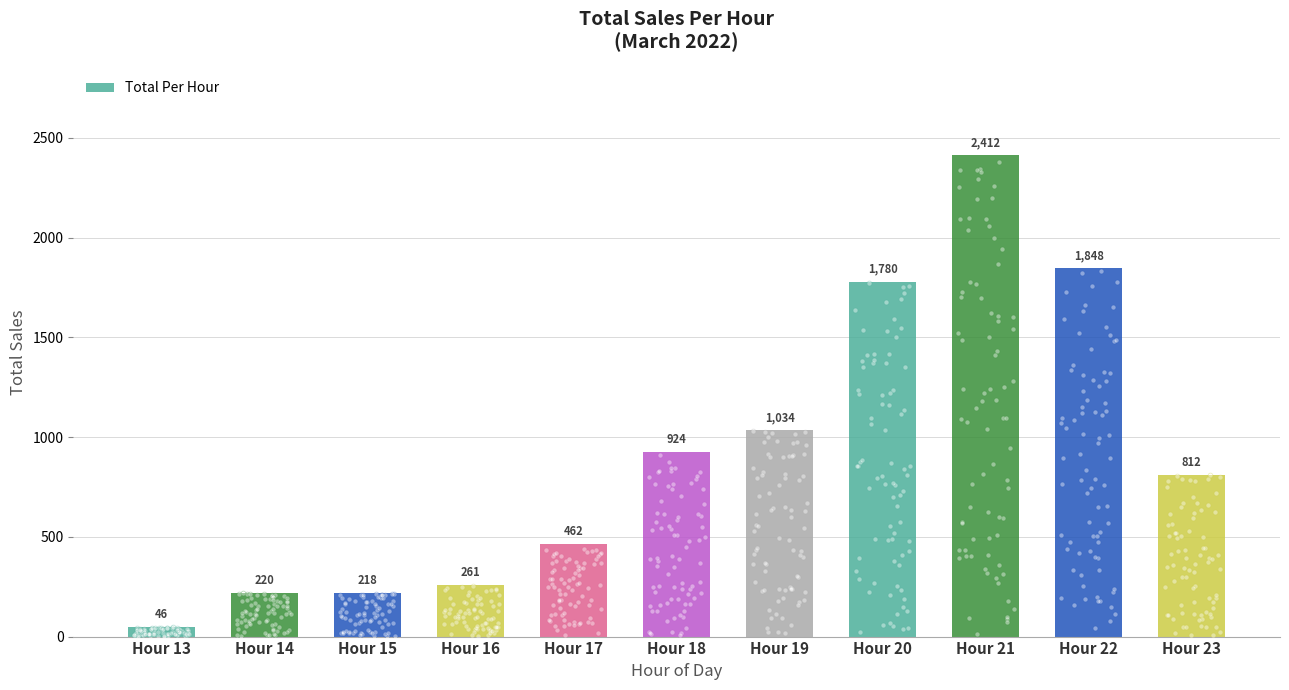

Between Hour 16 and Hour 18, which is larger?

Hour 18